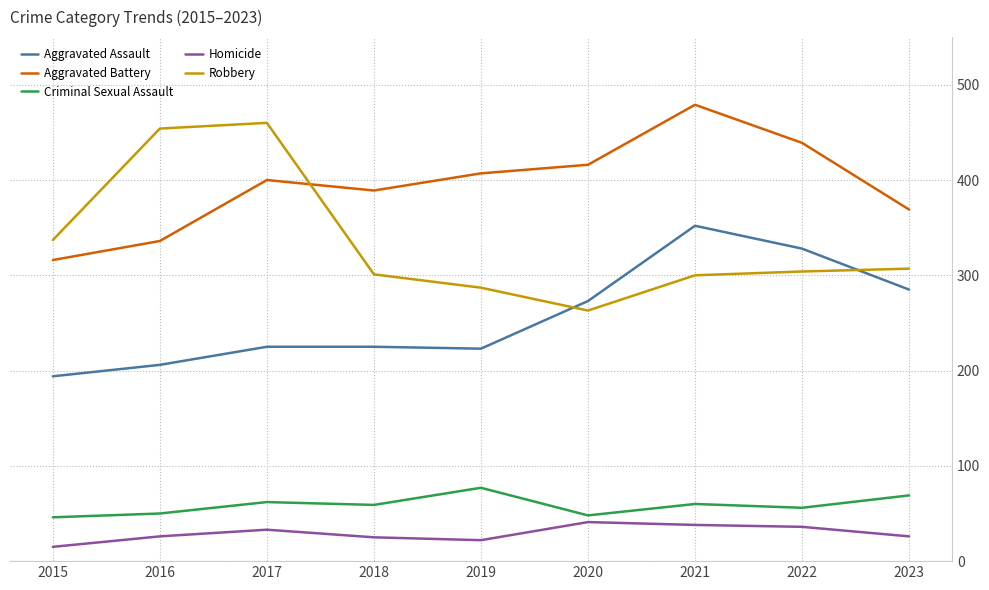

The Robbery series shows 164 at 2021. True or false?

False